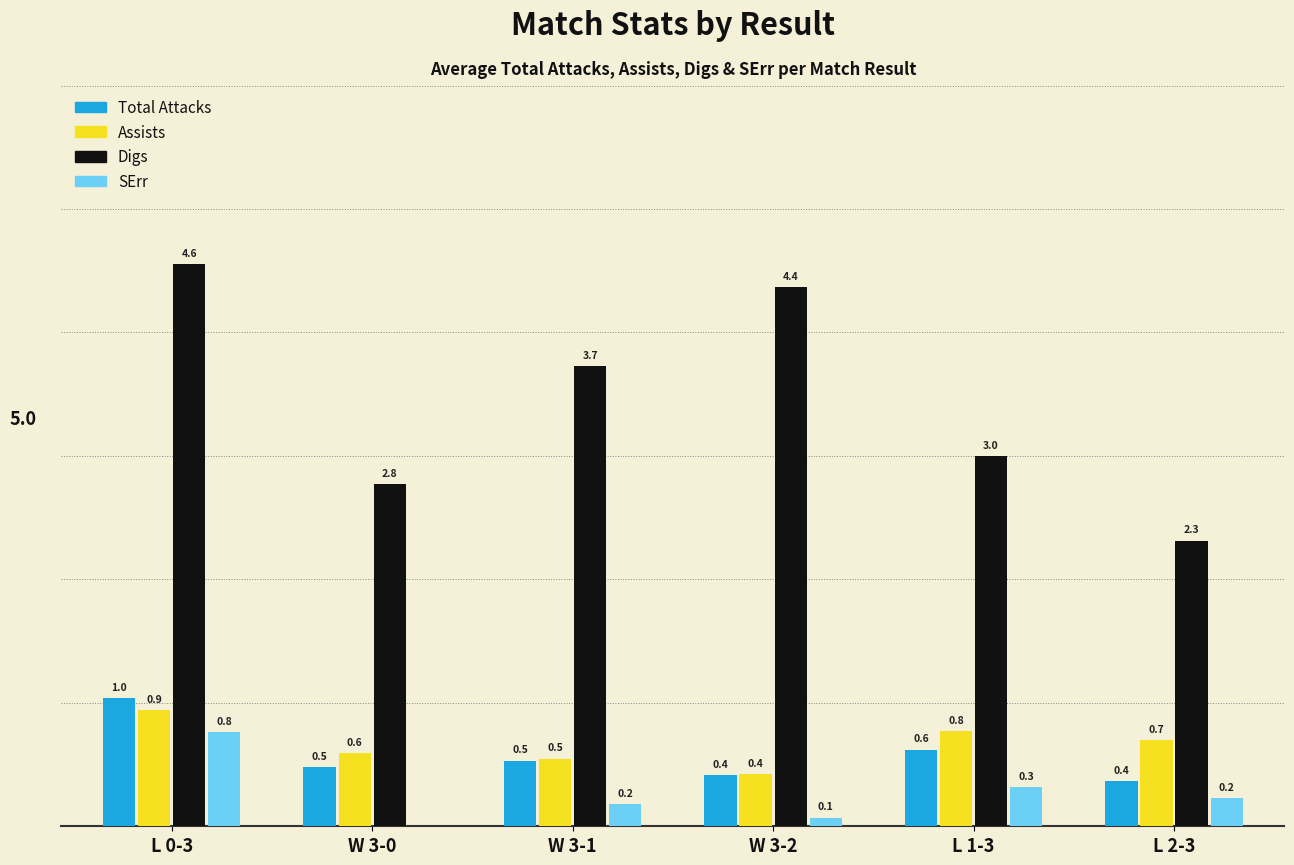

Does the chart contain stacked bars?

No